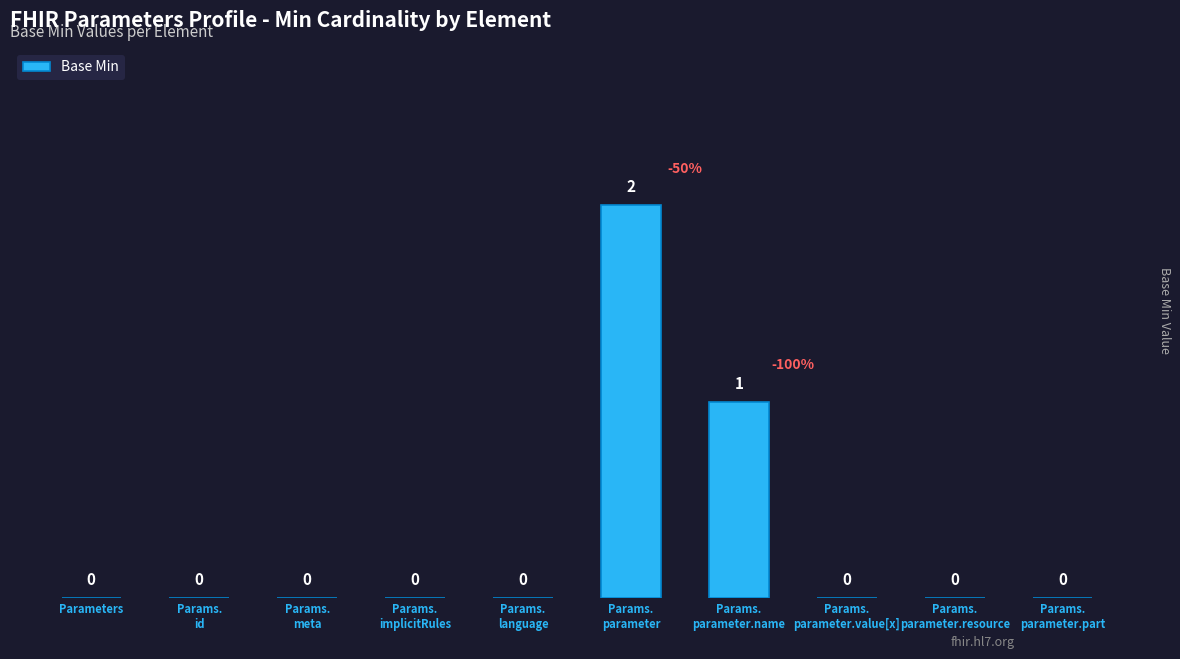

The chart shows a value of -1 at Parameters. True or false?

False